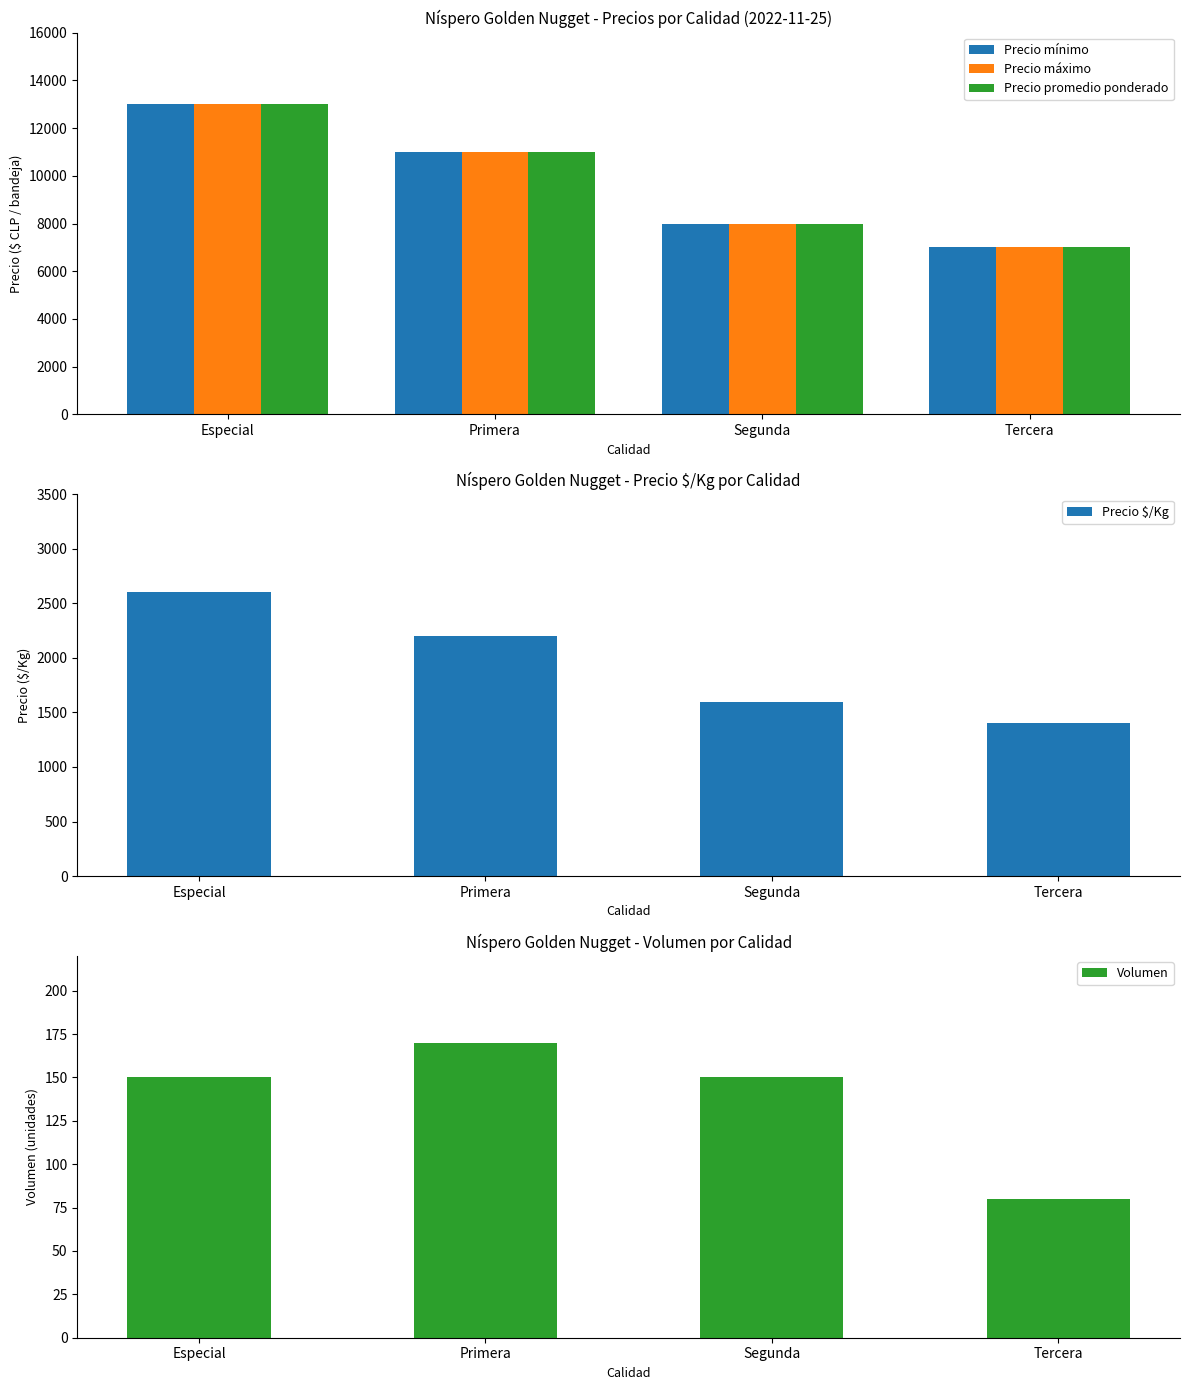

How many bars are there in total?

20